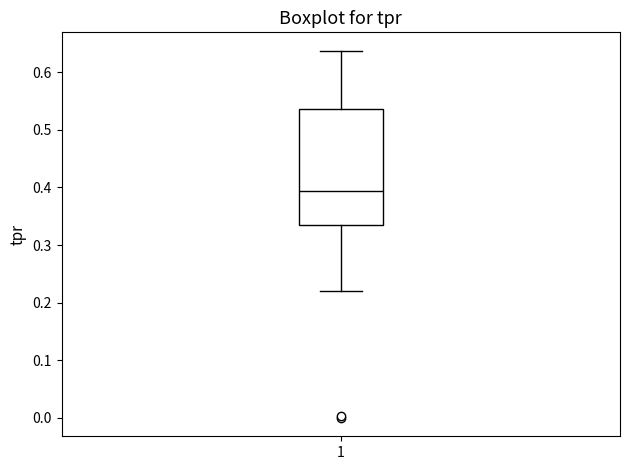

Where is the upper edge of the box at x = 1 on the y-axis? The values are not printed on the chart, so give them approximately, as read against the axis.

0.54